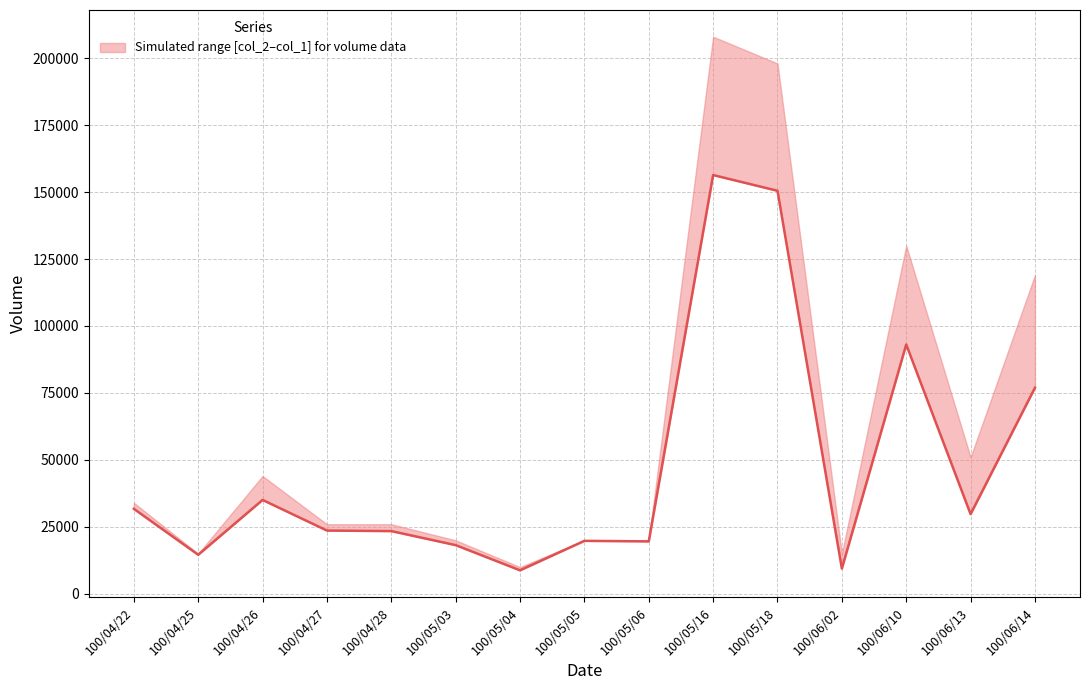

Which category has the lowest value across all series?

100/05/04